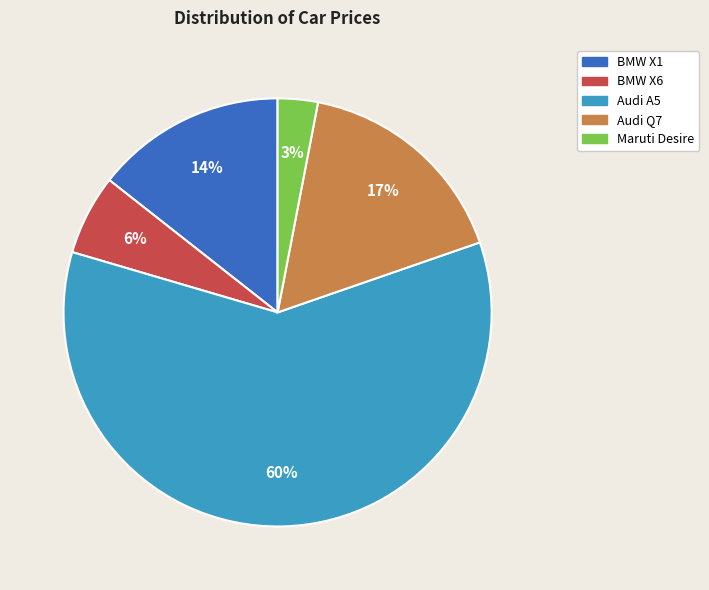

Which category has the biggest portion of the pie?

Audi A5